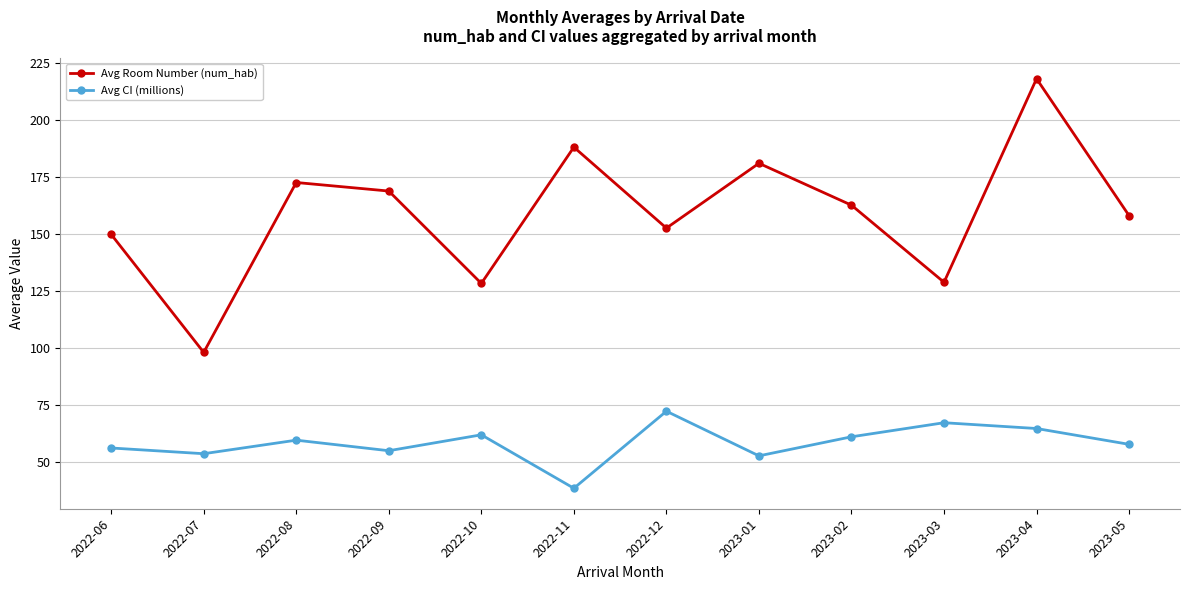

How many interior local peaks does the Avg Room Number (num_hab) series have?

4